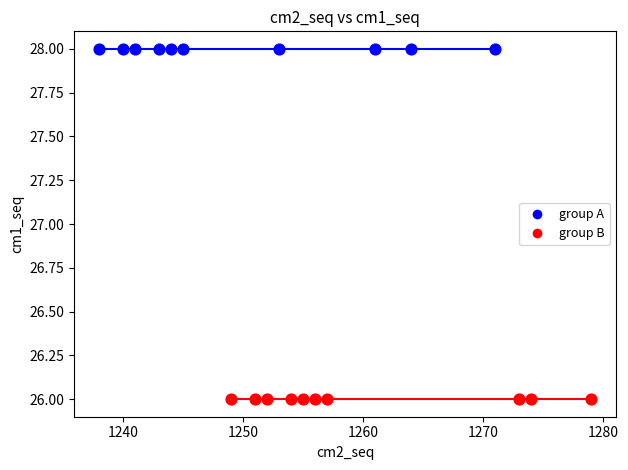

Which series contains the highest Y value?

group A